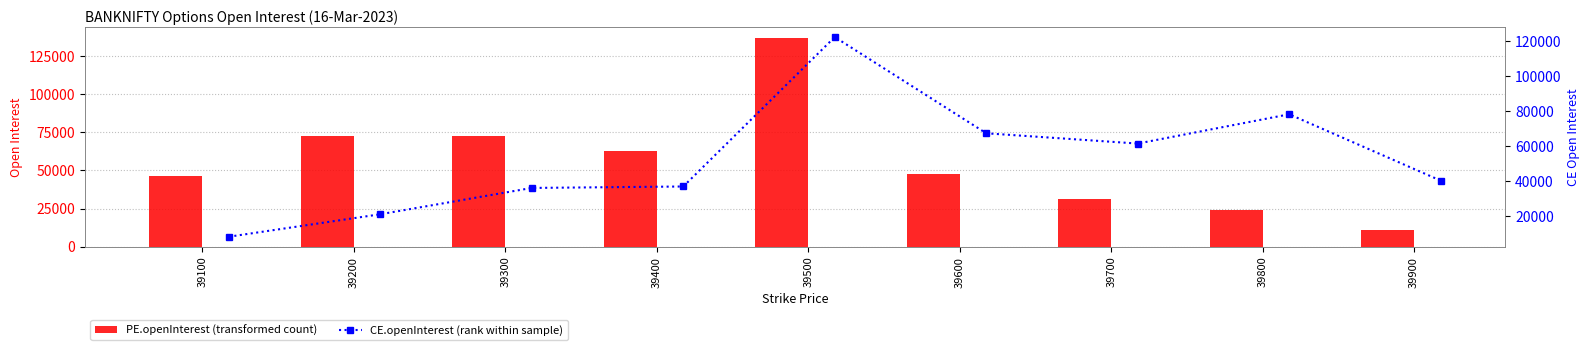

At 39500, list the series in order from smallest to largest.

CE.openInterest, PE.openInterest